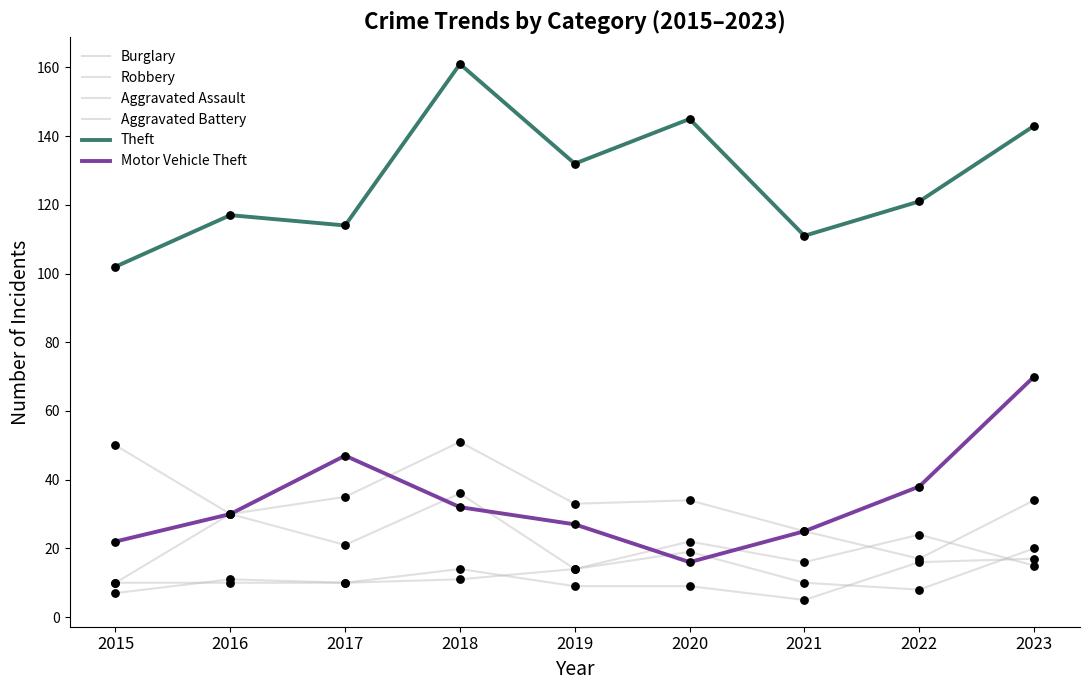

What is the total value across all series at 2018?

305